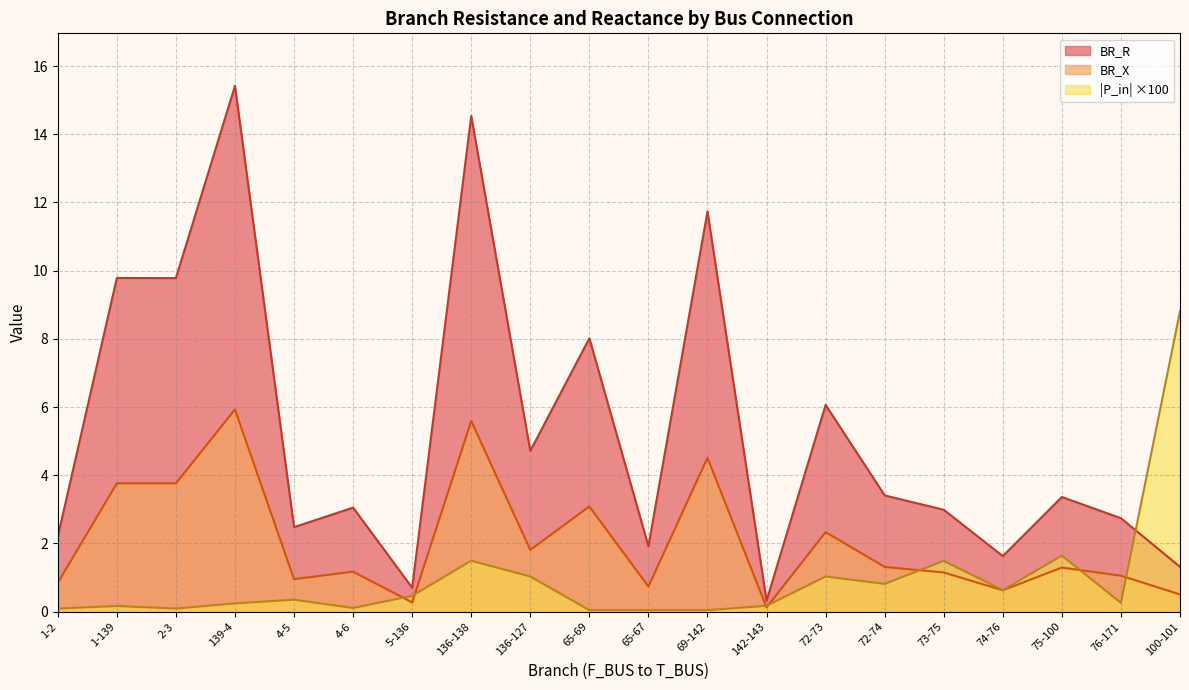

At which label is BR_R closest to 7?

72-73